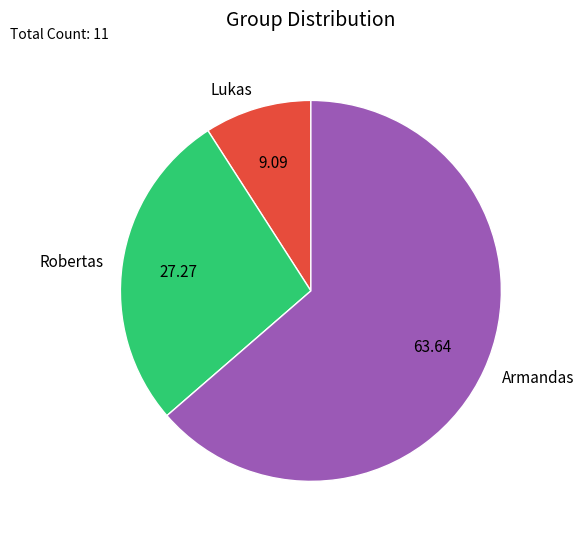

Count the number of slices in the pie.

3